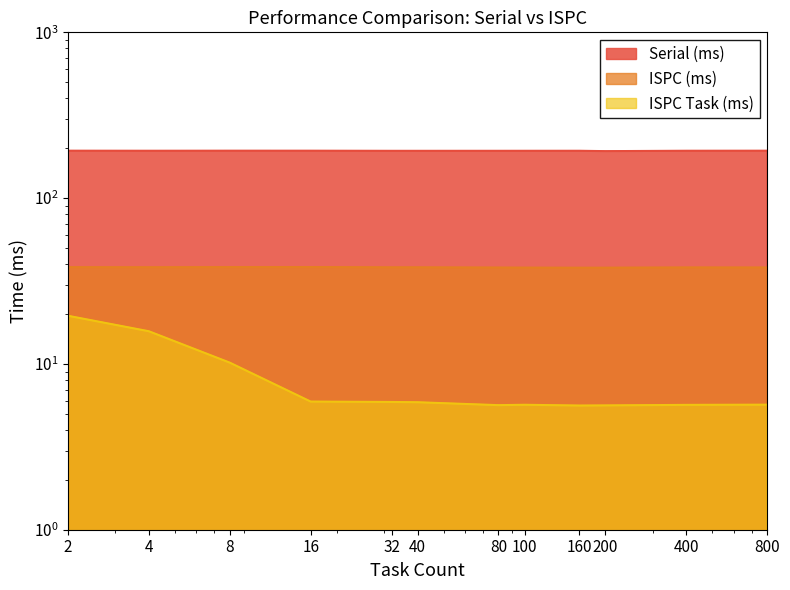

What is the sum of all Serial (ms) values?

2316.0